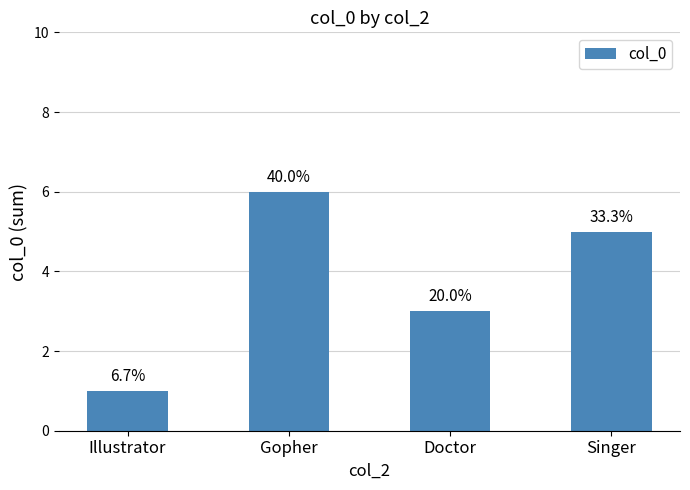

What is the sum of the values at Doctor and Gopher?

9